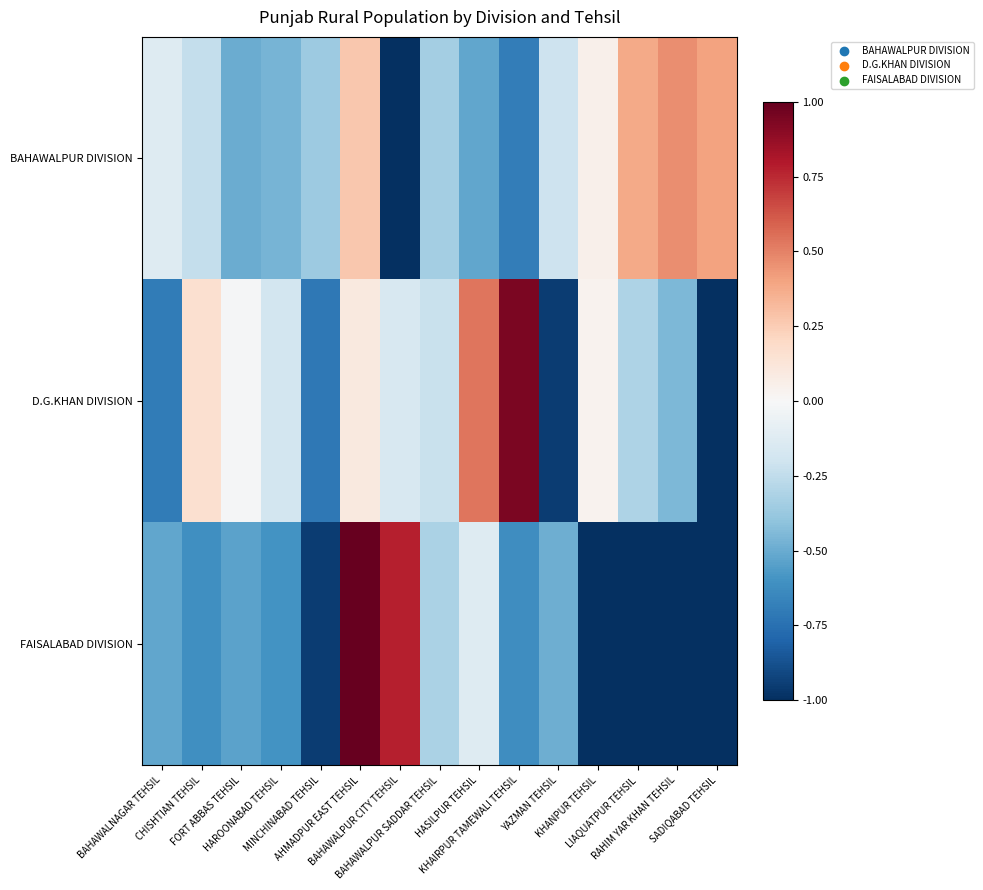

At how many categories does at least one series exceed 0?

9